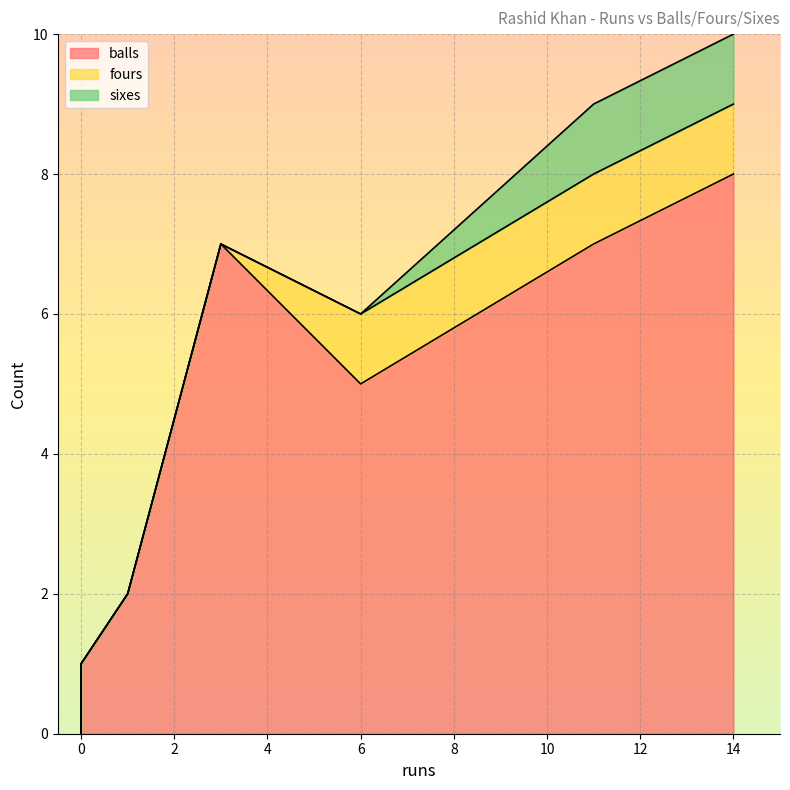

Which series changed the most between 1 and 14?

balls